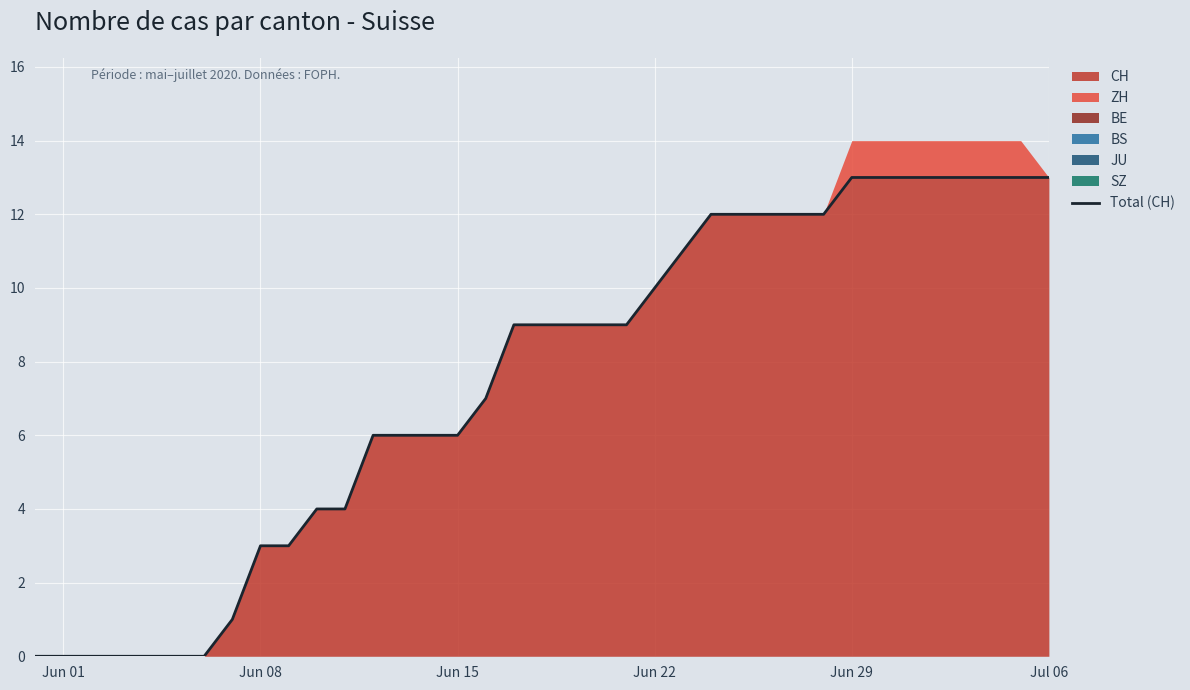

What is the difference between the maximum and minimum values?

13